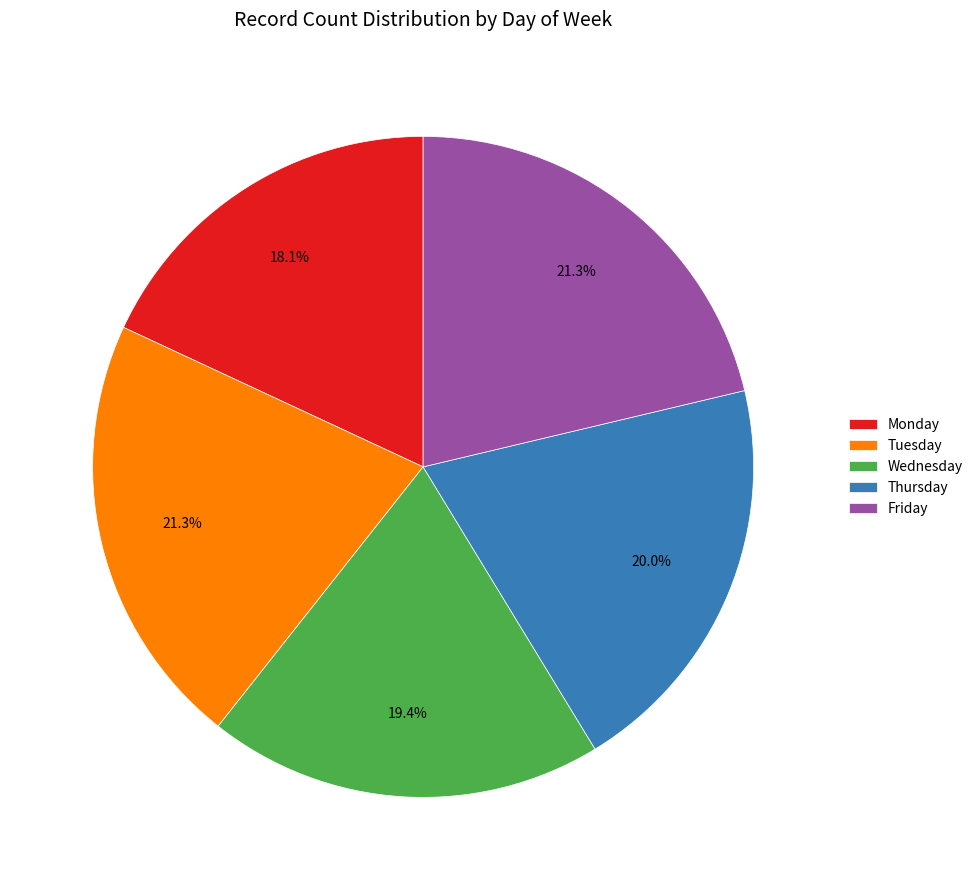

To the nearest percent, what is the difference between the largest and smallest slice percentages?

3%